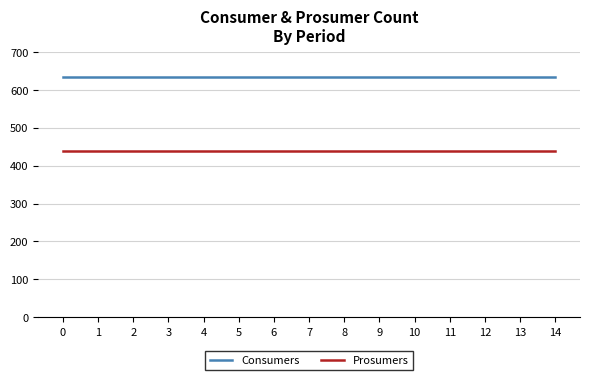

Read the Consumers value at 2.

635